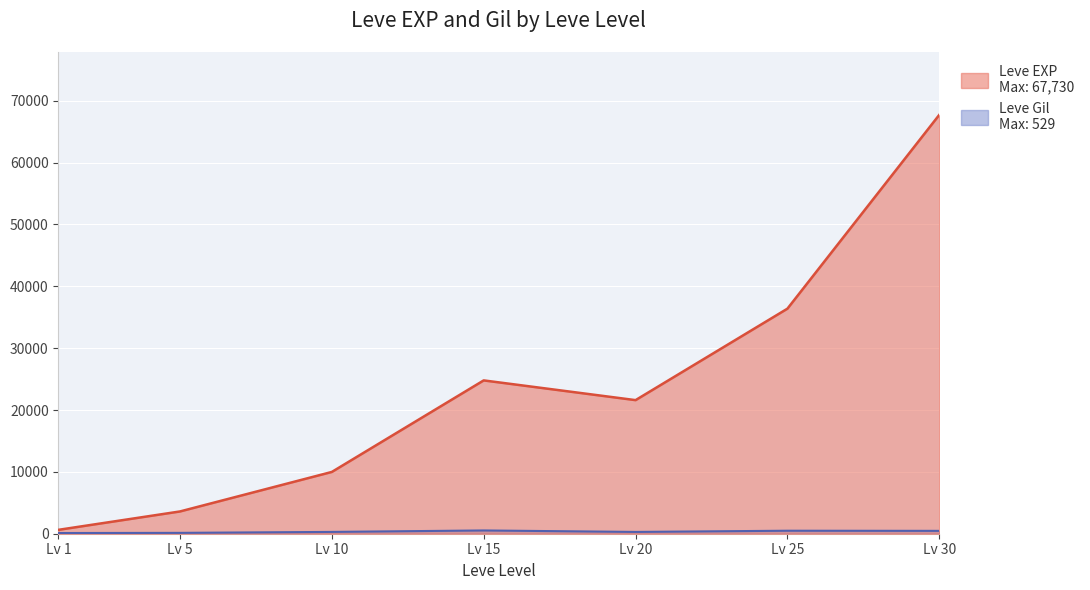

How many values in the Leve EXP series exceed 21600?

3